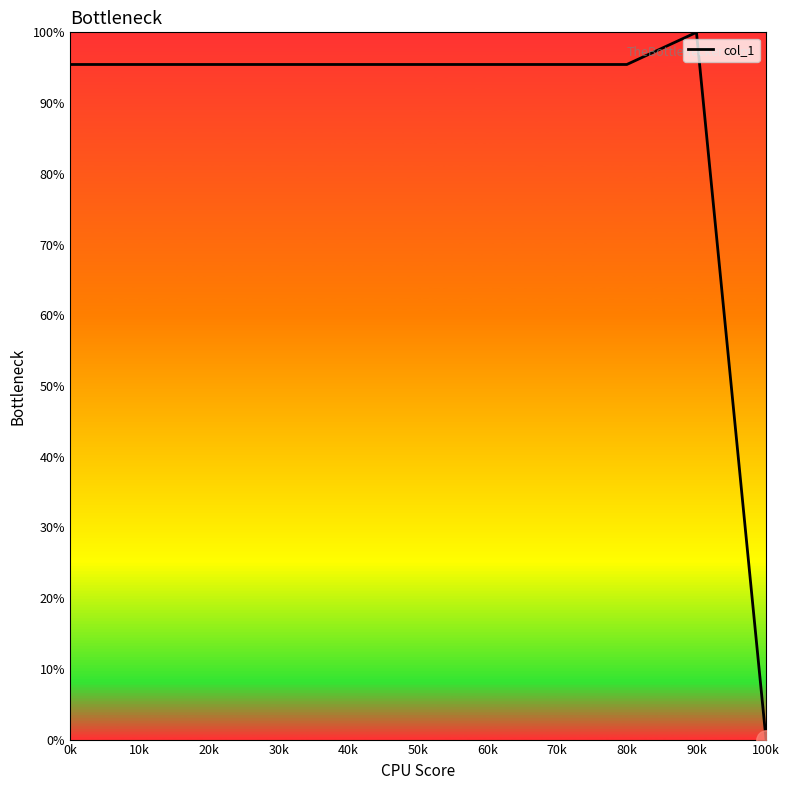

The value at 50k is 95.5. True or false?

True